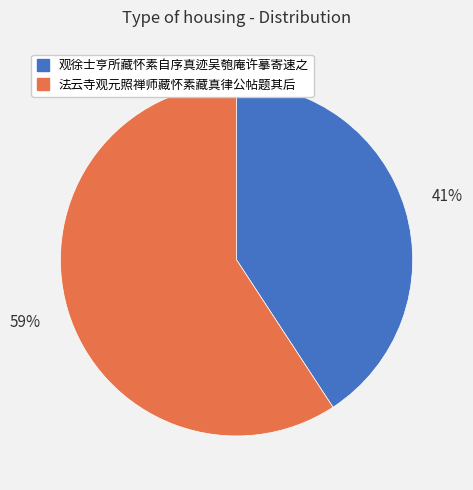

Which slice is the largest?

法云寺观元照禅师藏怀素藏真律公帖题其后